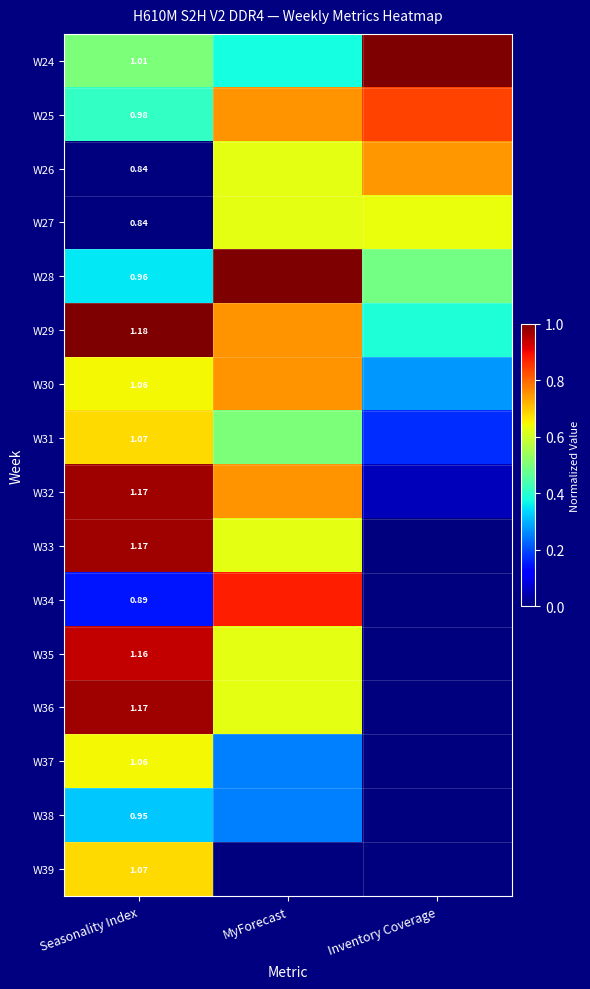

How many categories are shown in the chart?

3